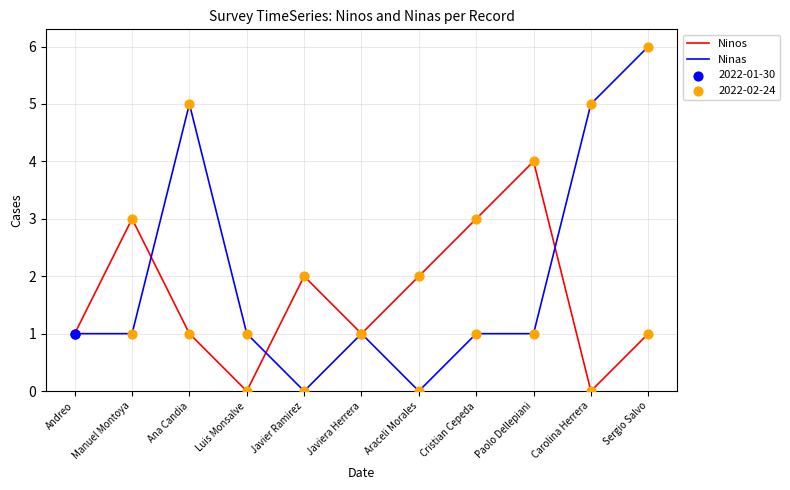

At how many categories does at least one series exceed 0?

11